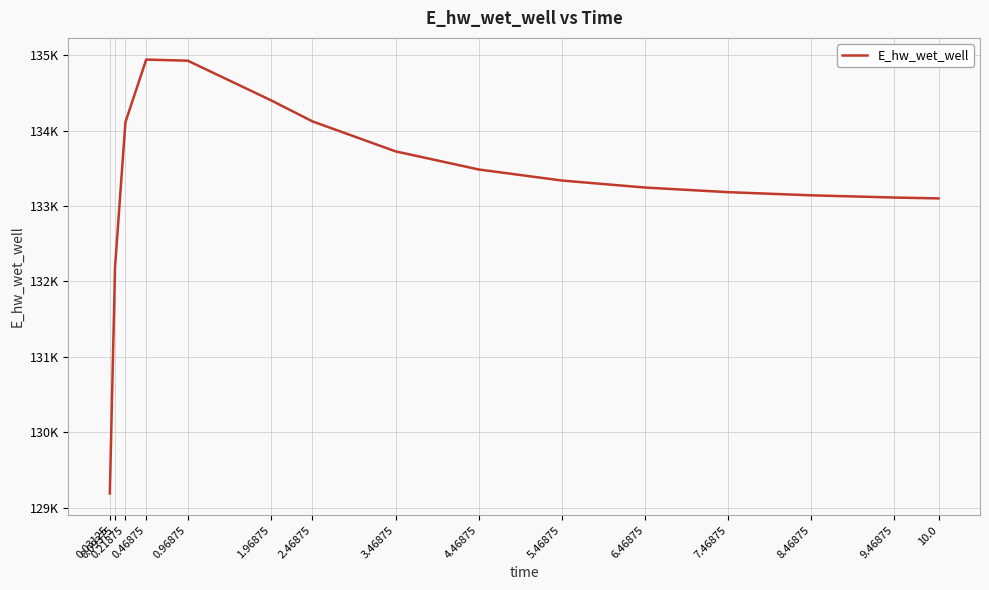

Read the value at 1.96875.

134401.3